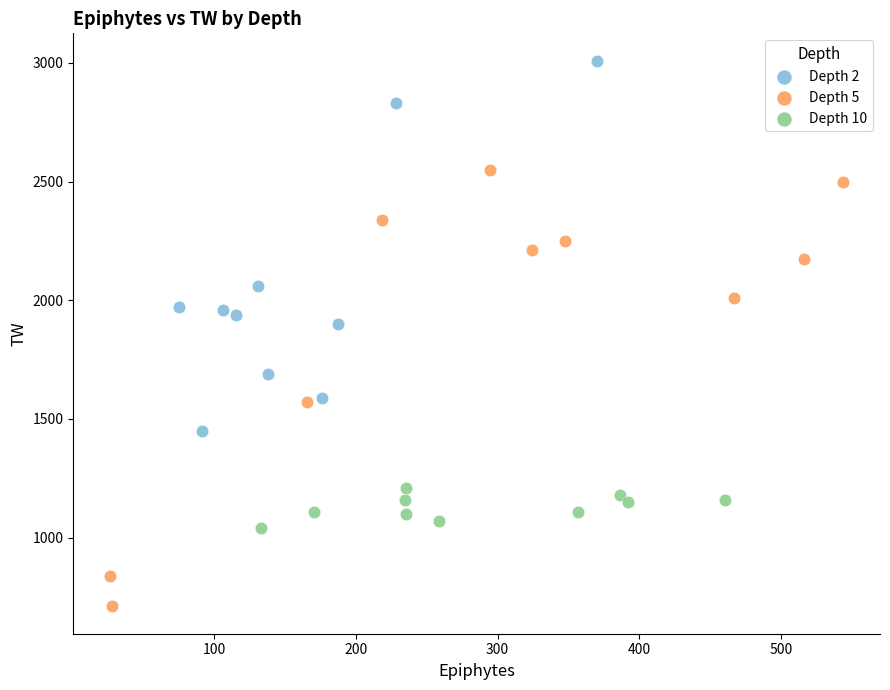

Which series contains the highest Y value?

Depth 2